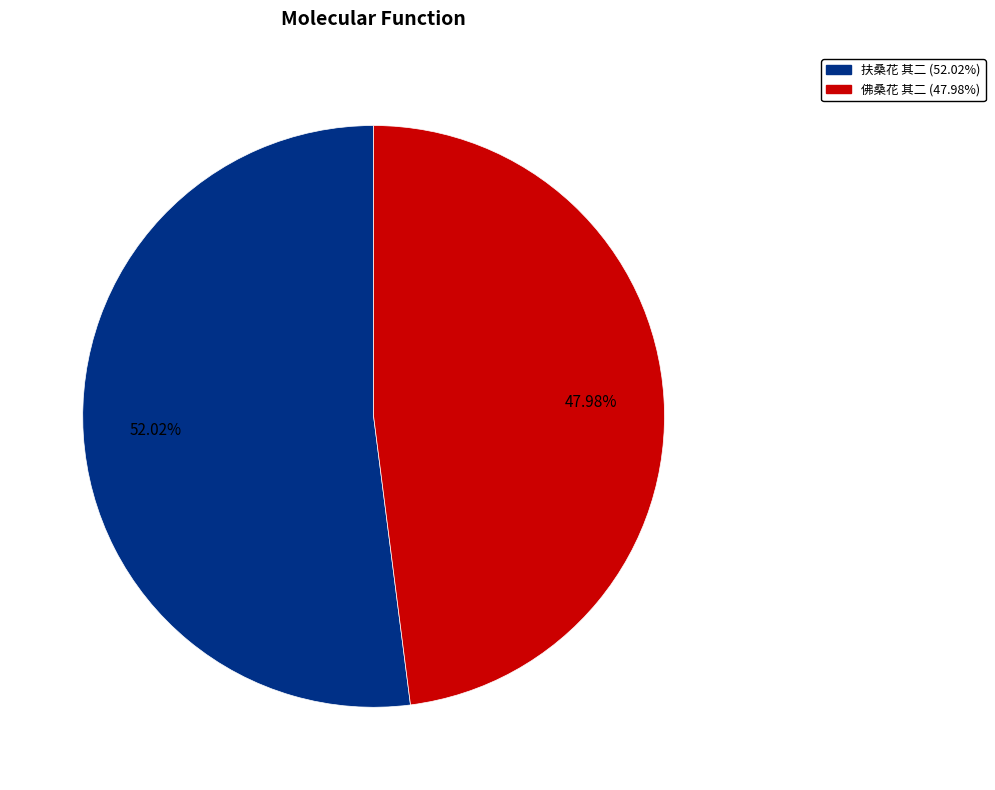

Combined, what portion of the pie is 扶桑花 其二 and 佛桑花 其二?

100.0%